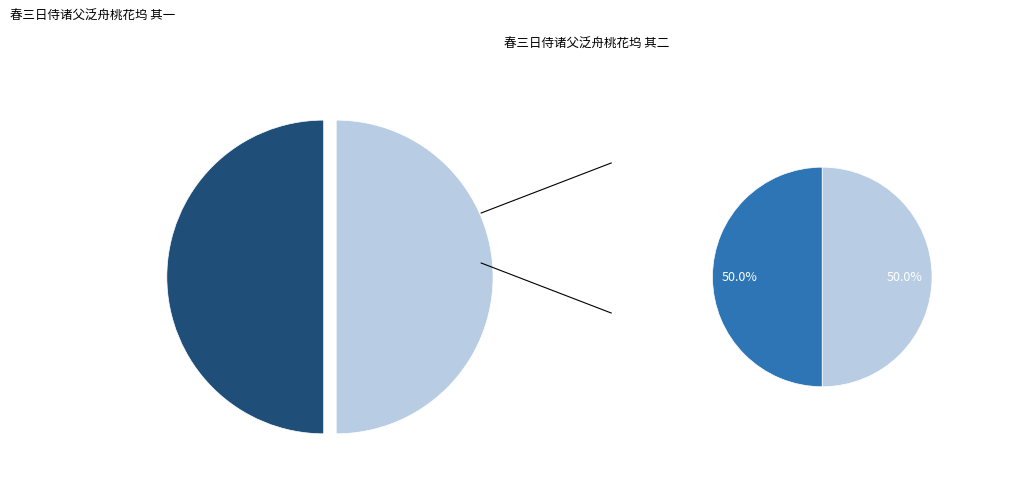

What is the ratio of the value at 春三日侍诸父泛舟桃花坞 其一 to the value at 春三日侍诸父泛舟桃花坞 其二?

1.0